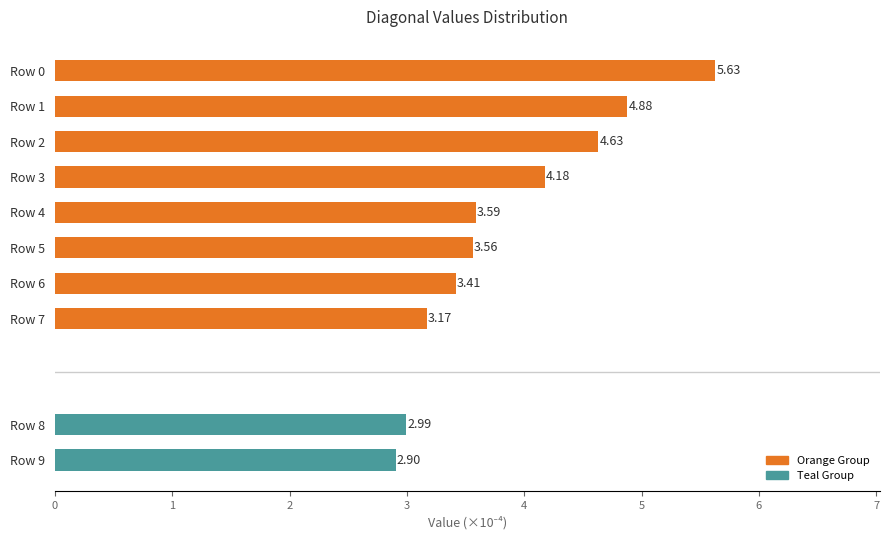

What is the value of the 4th bar from the left?

4.2